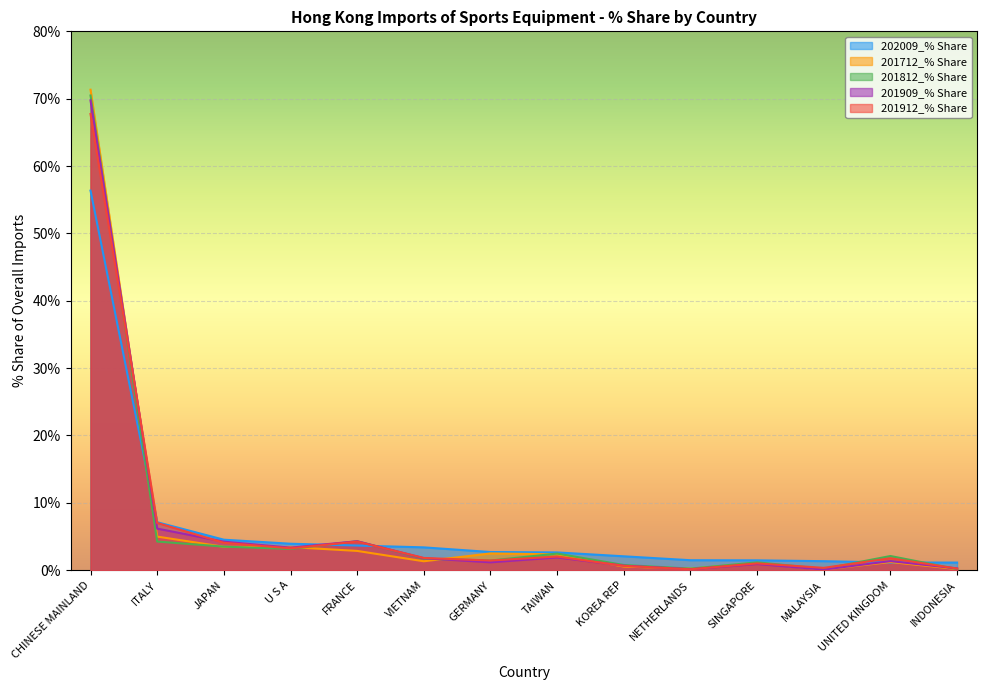

At how many categories does at least one series exceed 64?

1